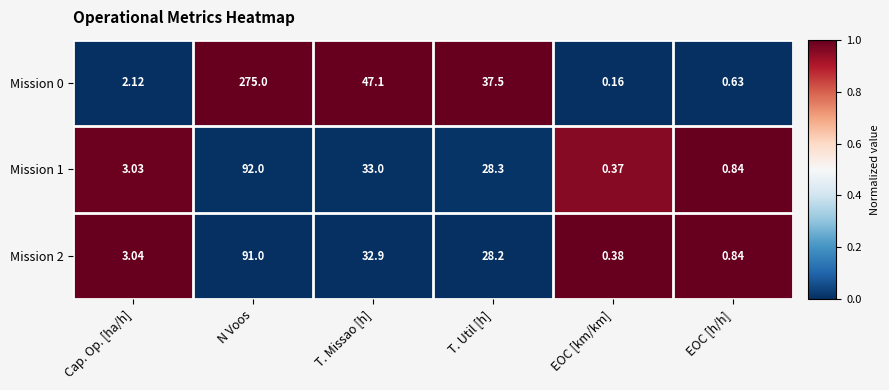

Is the value of Mission 2 at T. Util [h] greater than the value of Mission 0 at T. Util [h]?

No